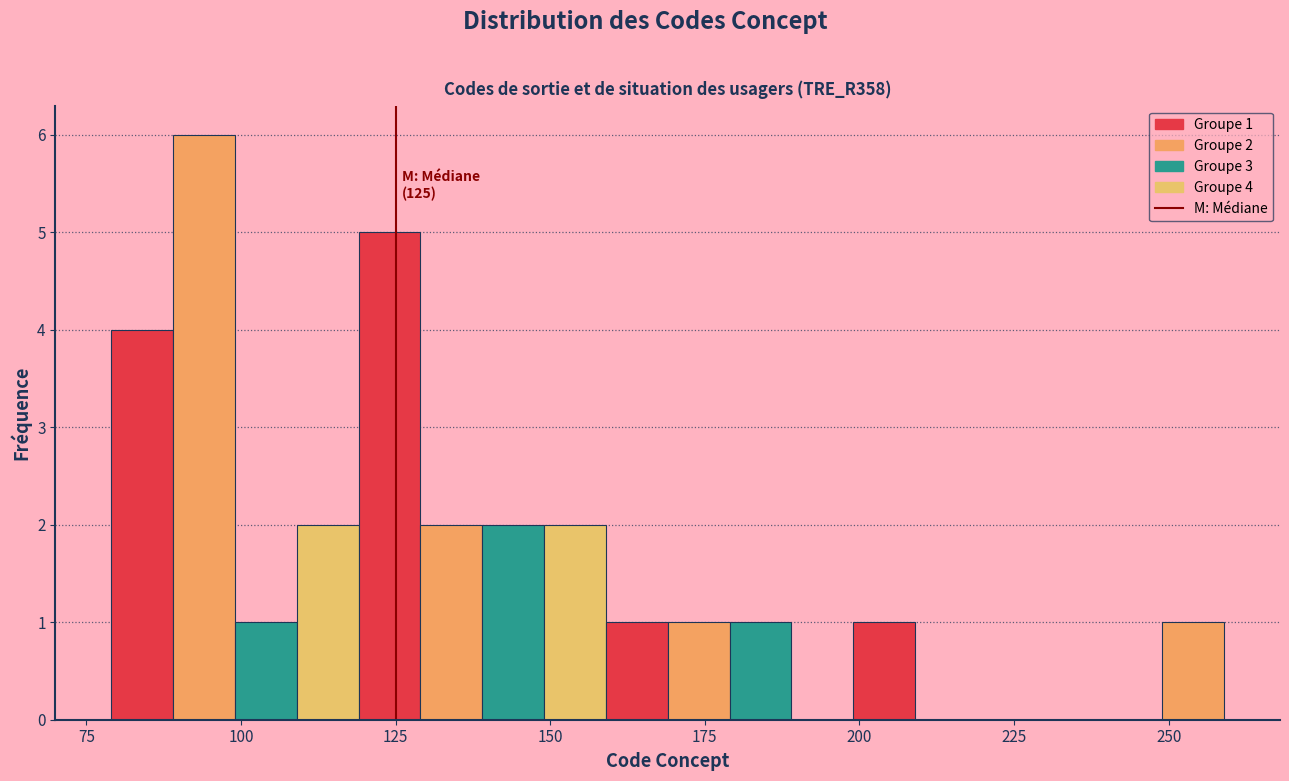

Around what value on the x-axis is the tallest bar? Give the approximate position of its centre, as read against the axis.

95